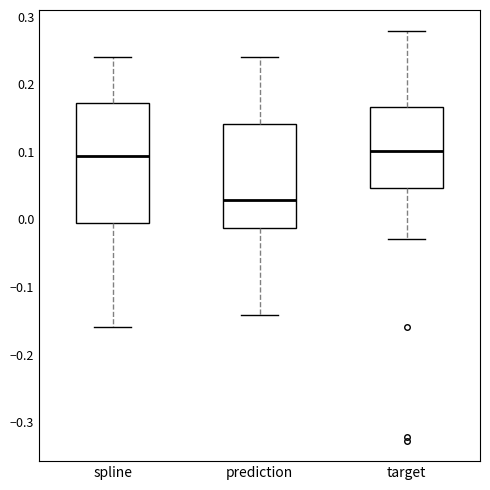

Which box has the lowest median line?

prediction